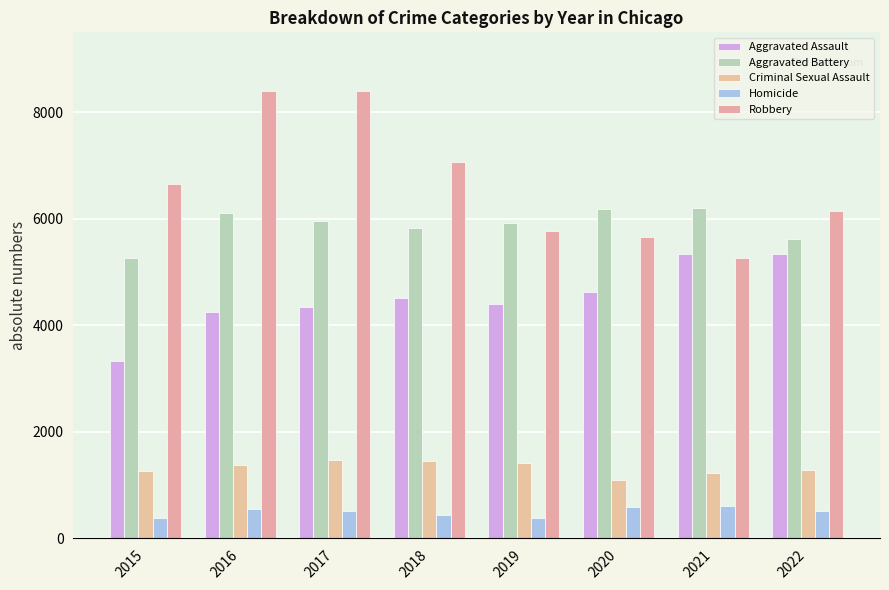

What are all the series names shown in the legend?

Aggravated Assault, Aggravated Battery, Criminal Sexual Assault, Homicide, Robbery